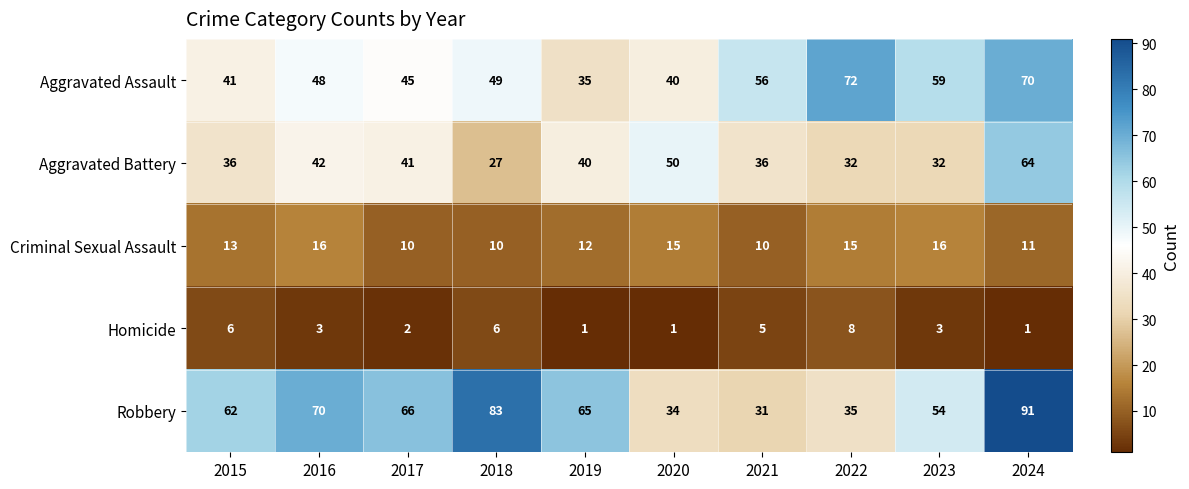

What is the minimum value shown in the chart?

1